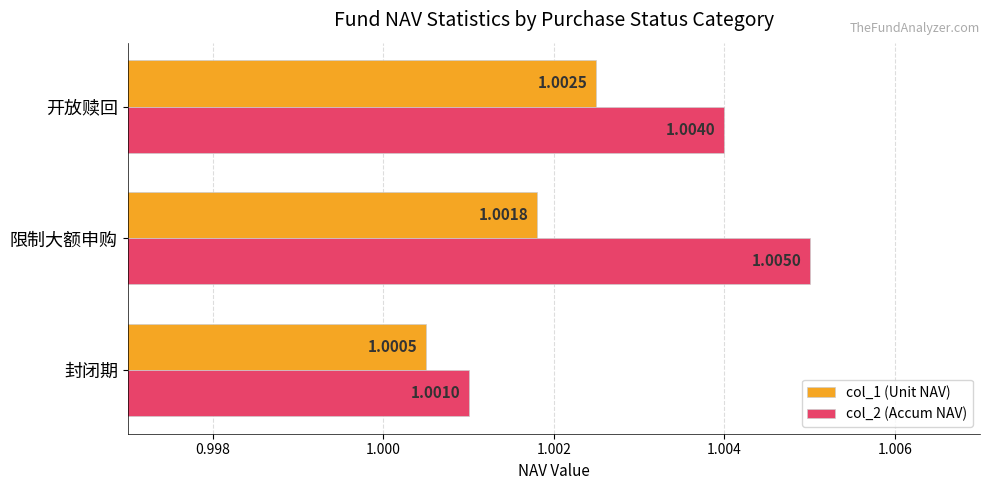

At which category does the chart reach its peak across all series?

限制大额申购